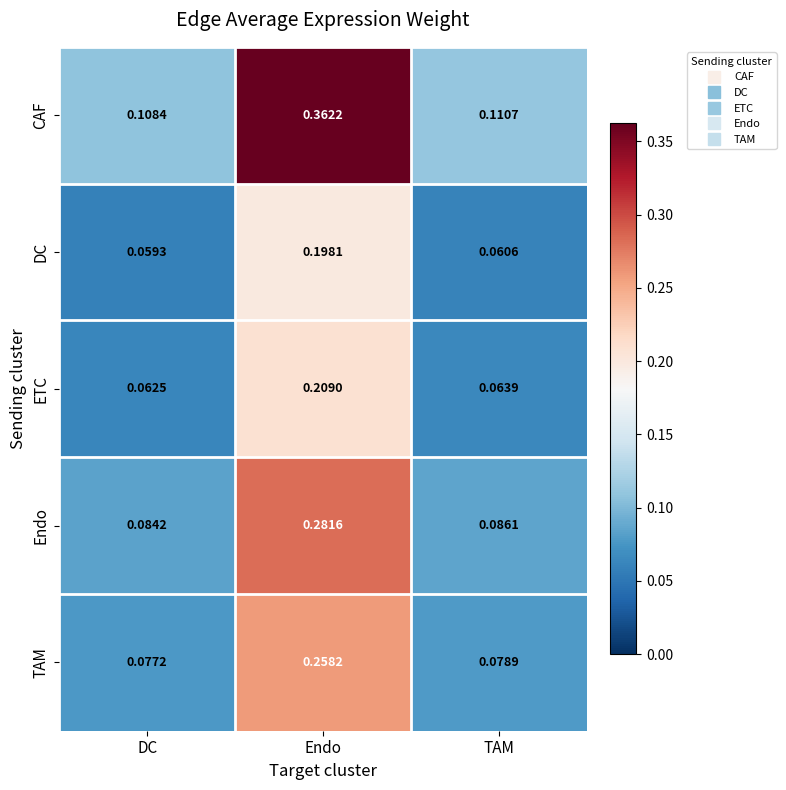

At which label does TAM reach its peak?

Endo